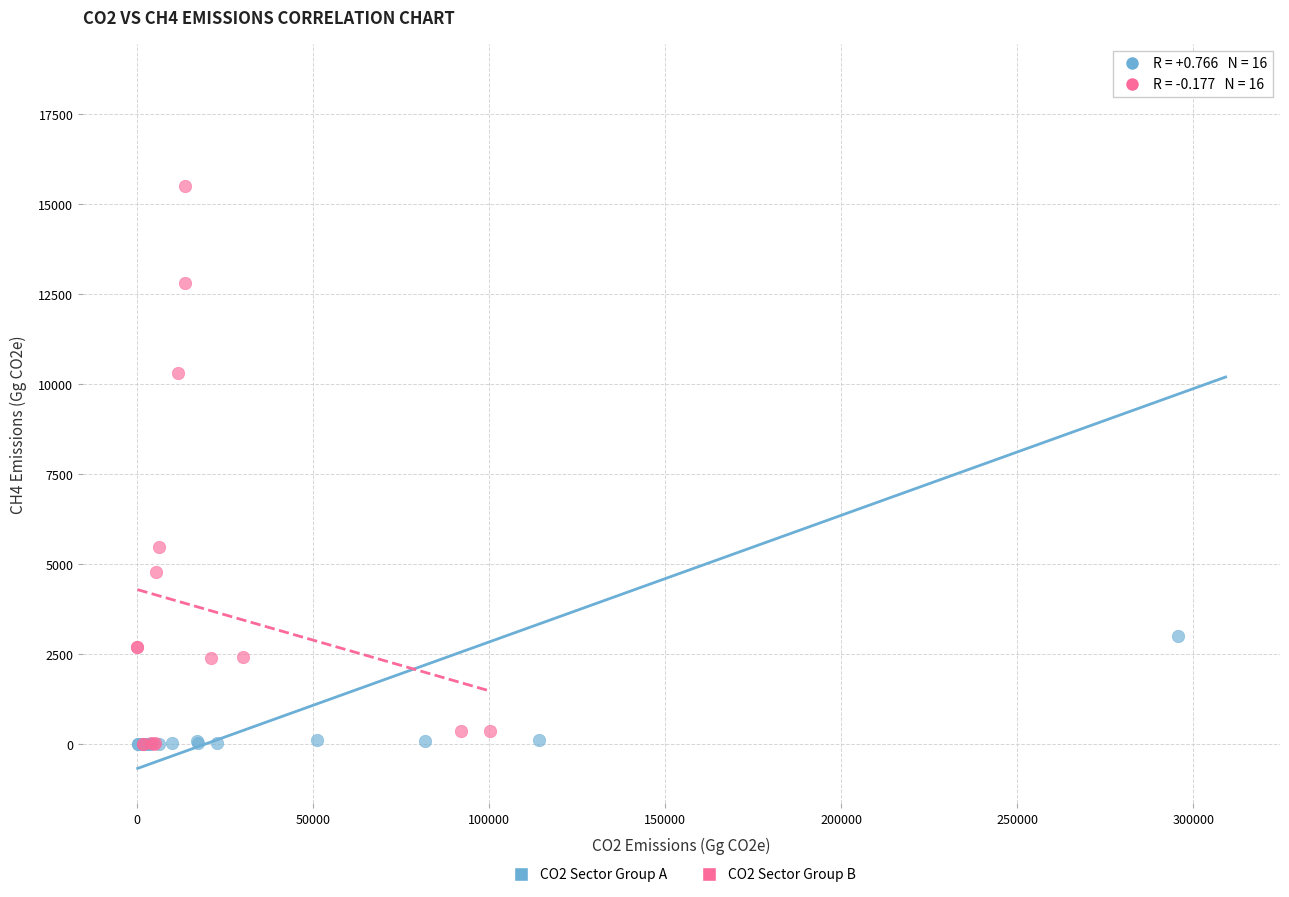

Which series has the widest spread of Y values?

CO2 Sector Group A